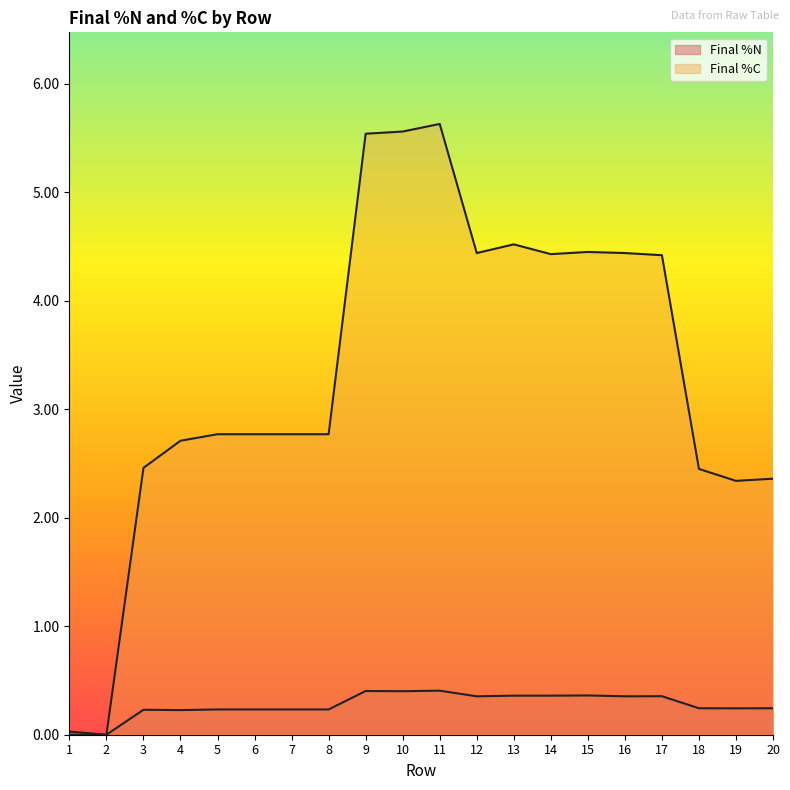

At which label is Final %C closest to 2?

19